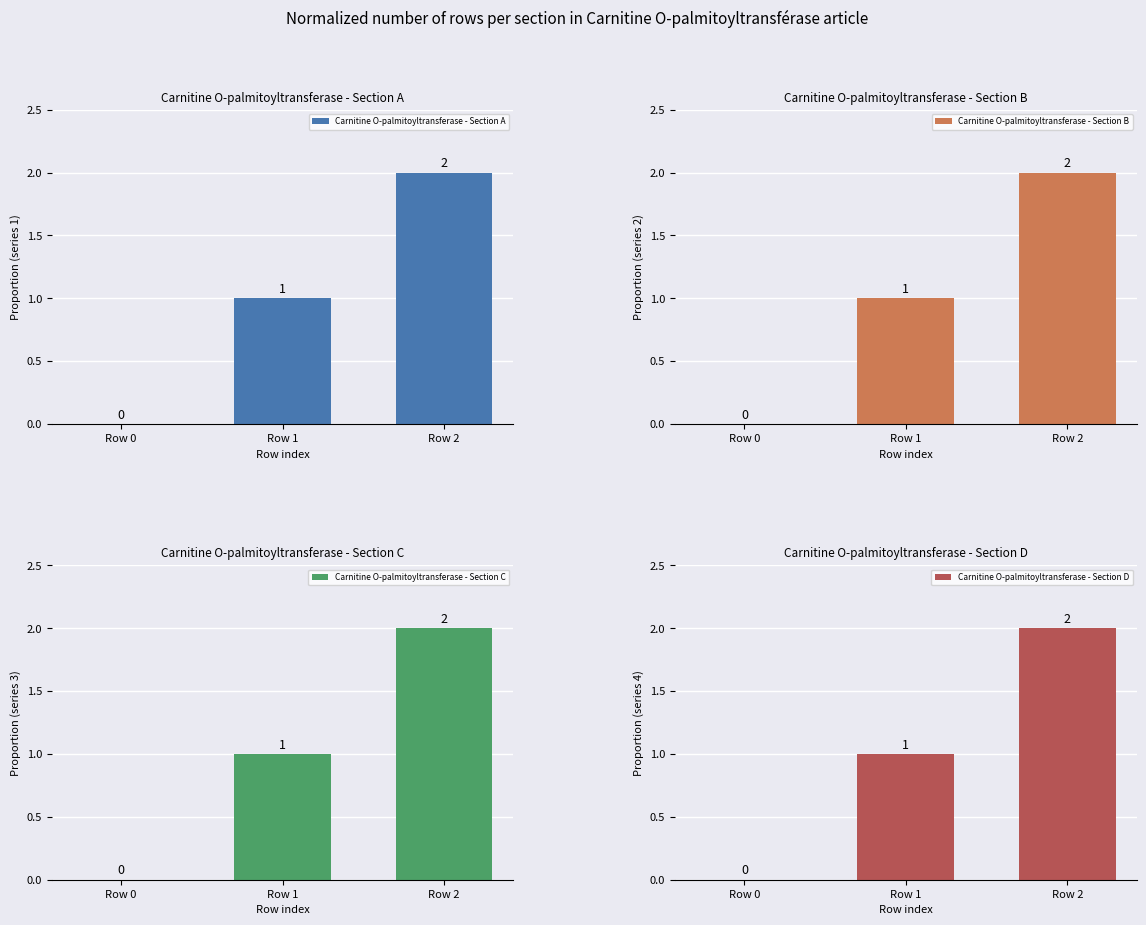

At Row 2, list the series in order from largest to smallest.

Carnitine O-palmitoyltransferase - Section A, Carnitine O-palmitoyltransferase - Section B, Carnitine O-palmitoyltransferase - Section C, Carnitine O-palmitoyltransferase - Section D